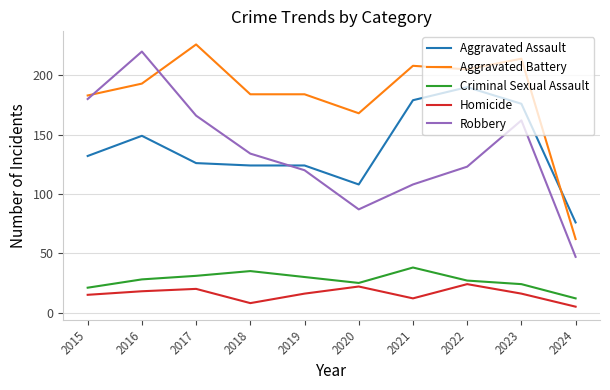

Which series changed the most between 2016 and 2019?

Robbery